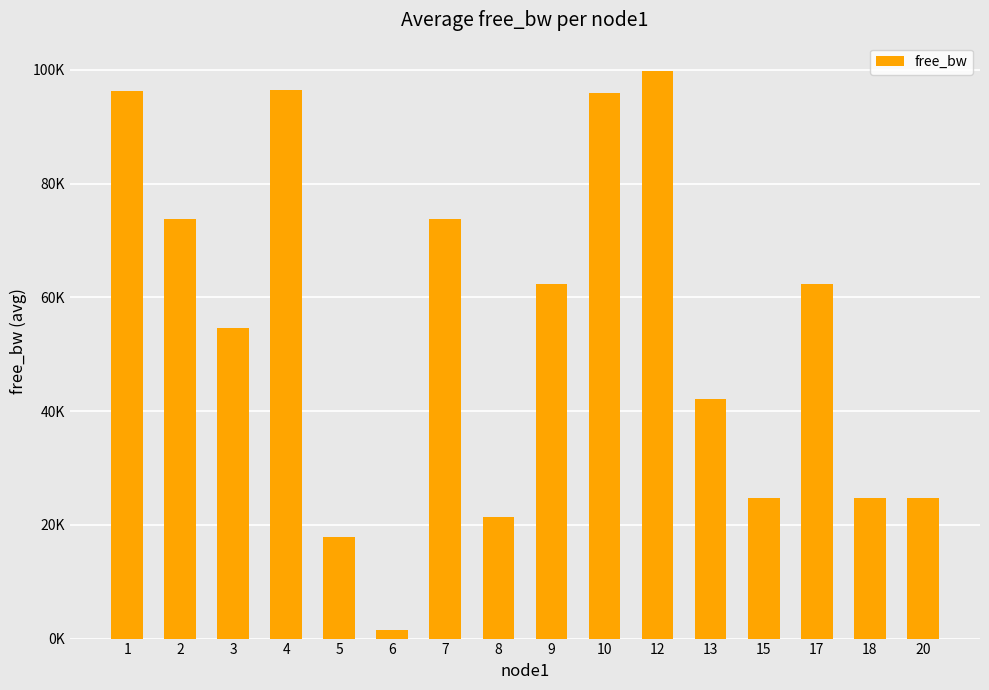

List the labels in order of value, smallest first.

6, 5, 8, 20, 15, 18, 13, 3, 9, 17, 2, 7, 10, 1, 4, 12